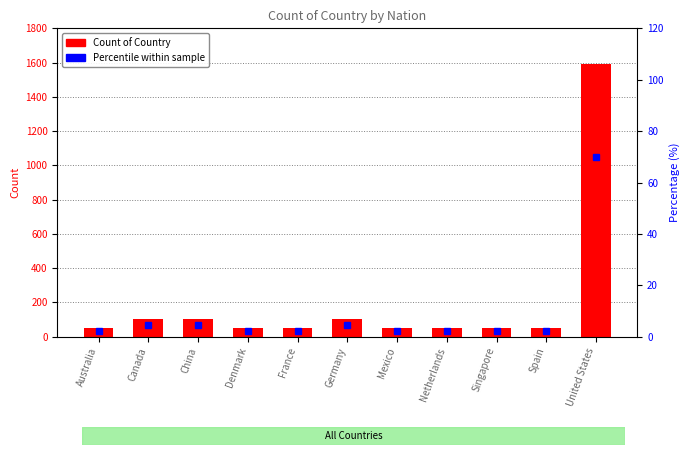

What position from the left is Canada?

2